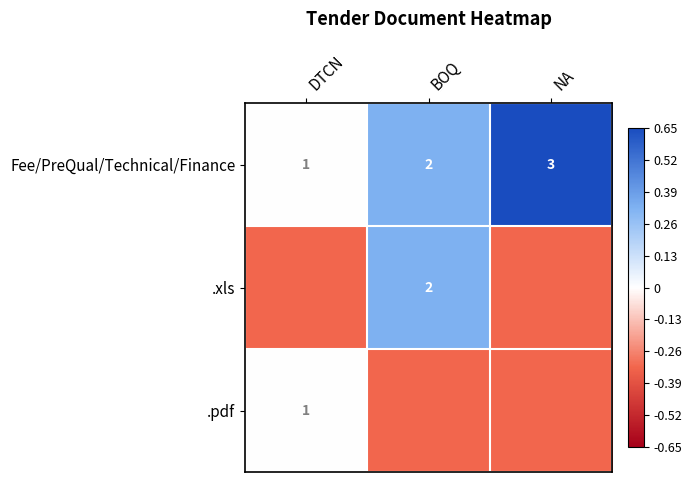

Where is Fee/PreQual/Technical/Finance nearest to the value 2?

BOQ